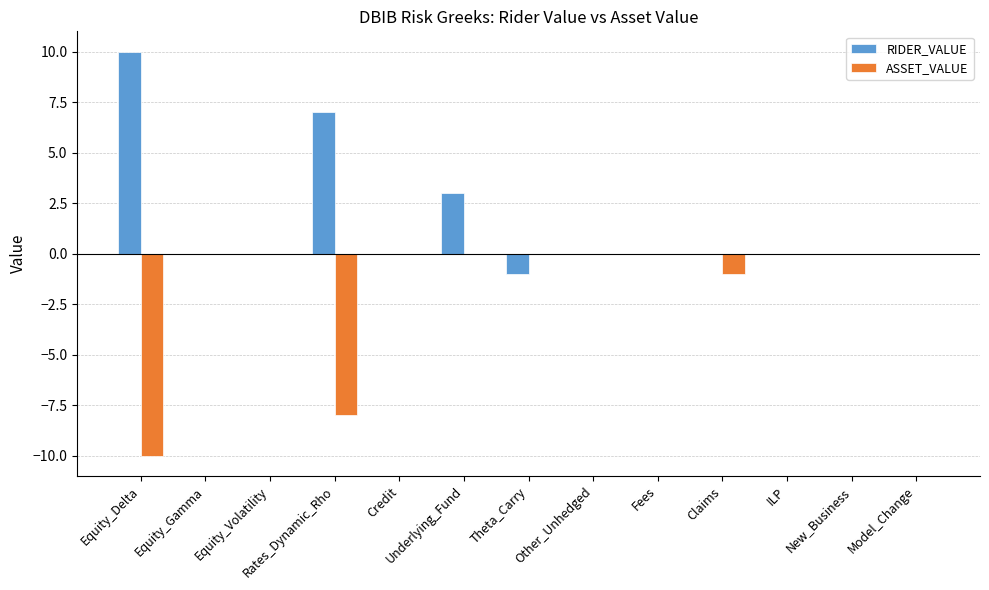

What is the sum of all RIDER_VALUE values?

19